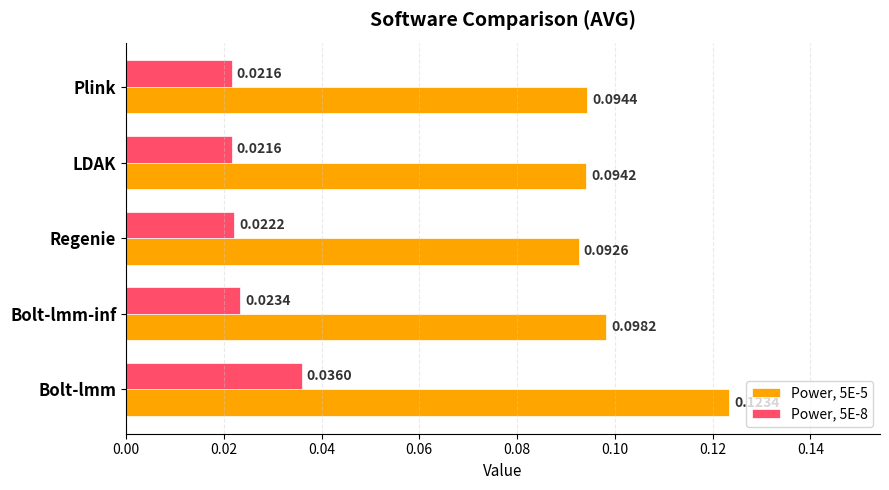

At which category does the chart reach its peak across all series?

Bolt-lmm